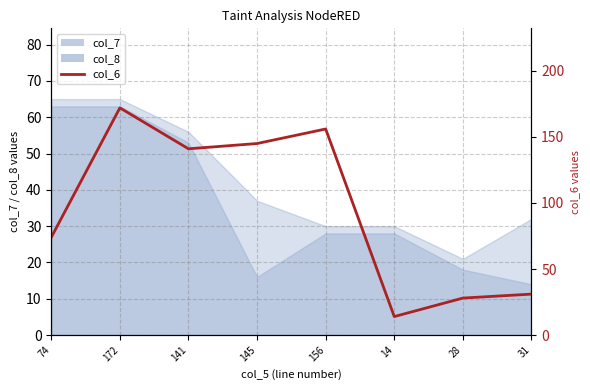

What is the difference between the second highest and second lowest values?

128